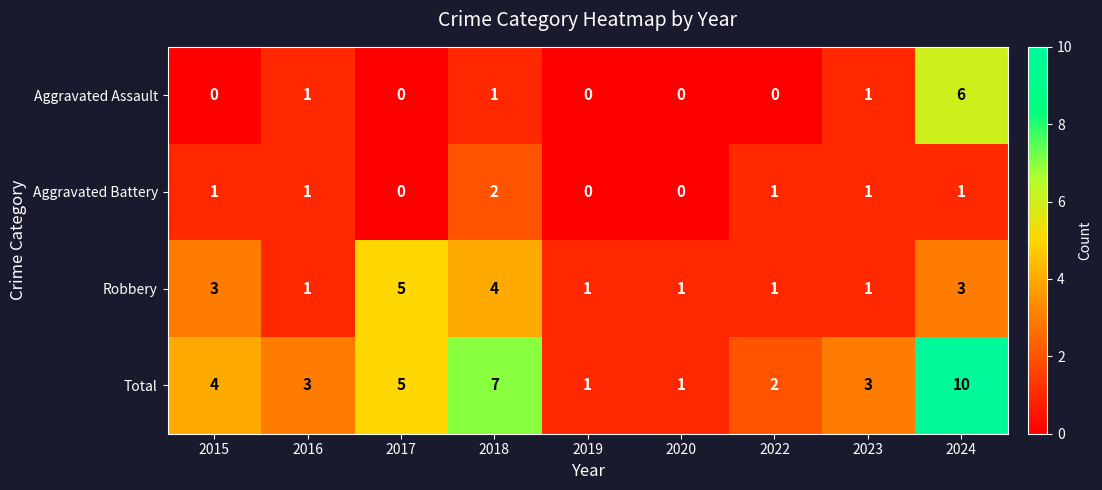

What is the sum of the Total values at 2015 and 2019?

5